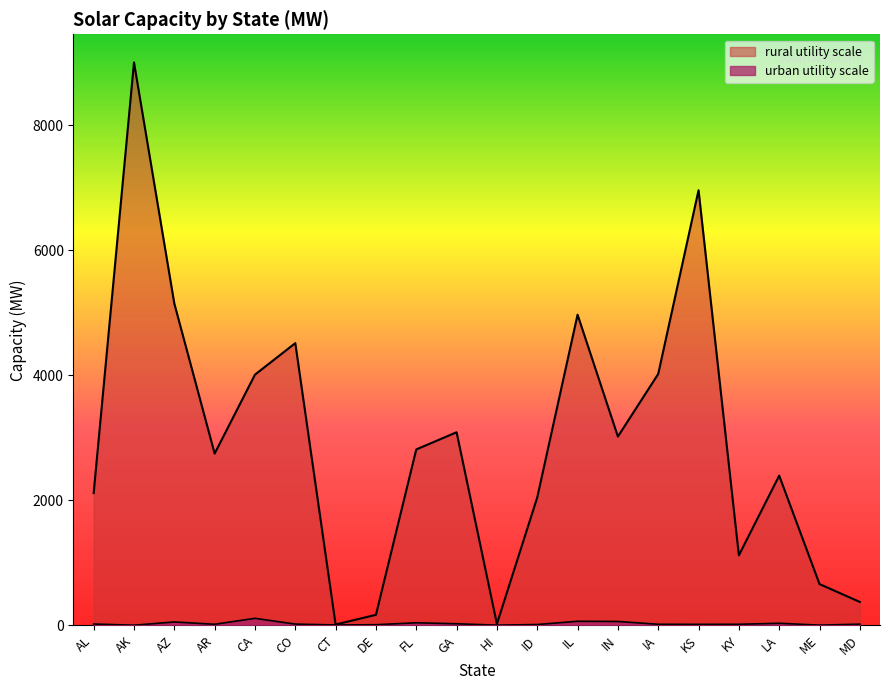

Rank the series at IN from lowest to highest value.

urban utility scale, rural utility scale